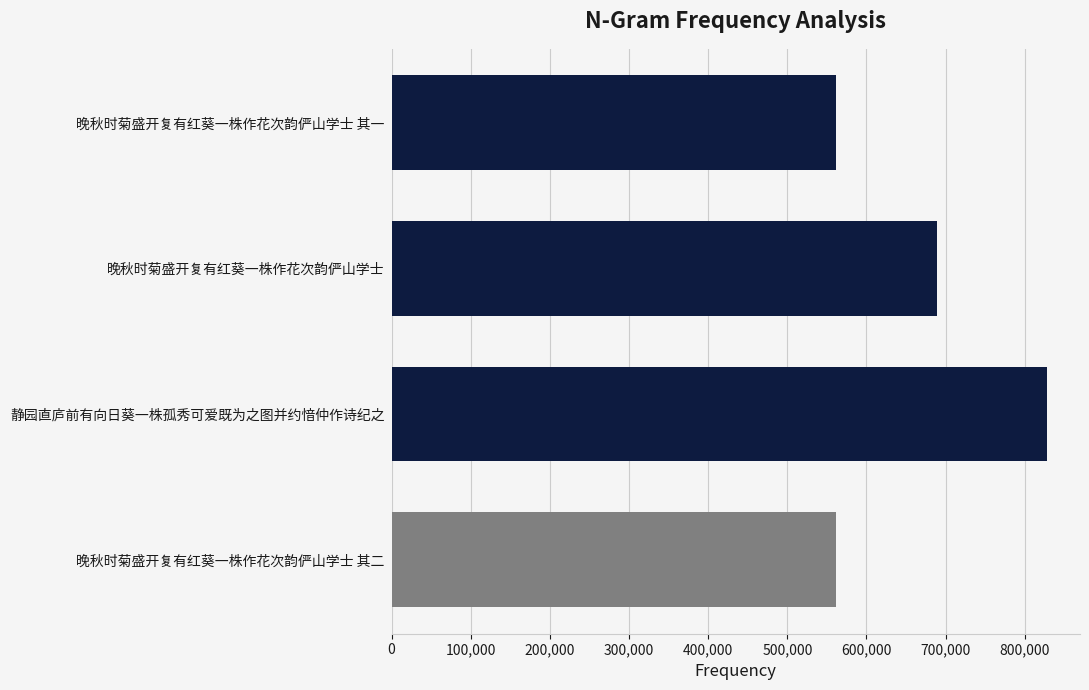

How many categories are shown in the chart?

4